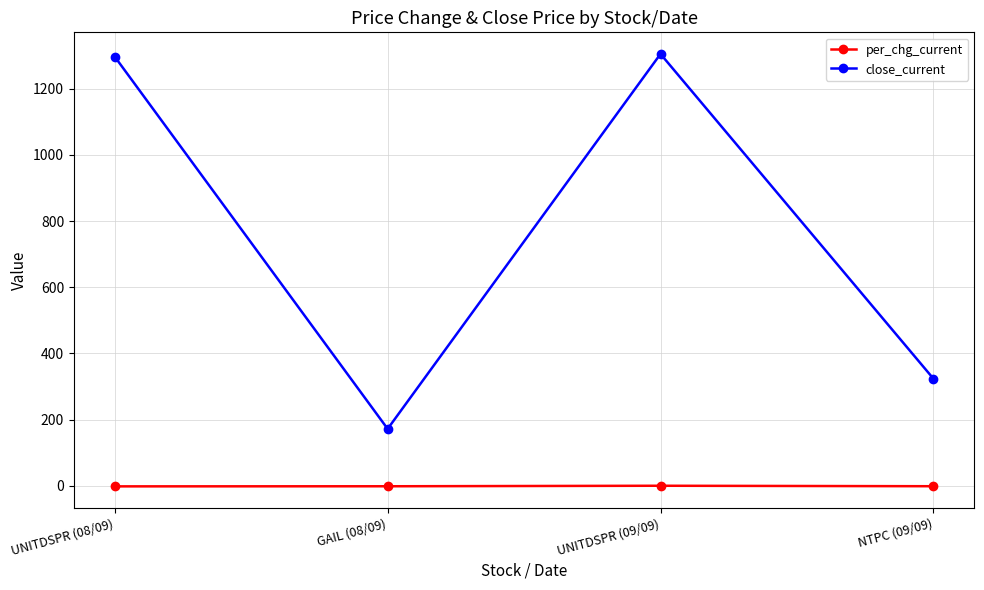

Between UNITDSPR (08/09) and GAIL (08/09), which series saw the biggest shift?

close_current